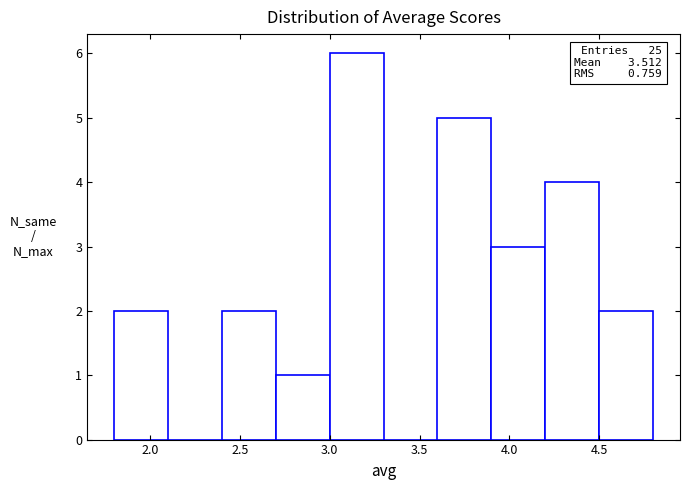

Which range on the x-axis has the tallest bar?

3.0 to 3.3